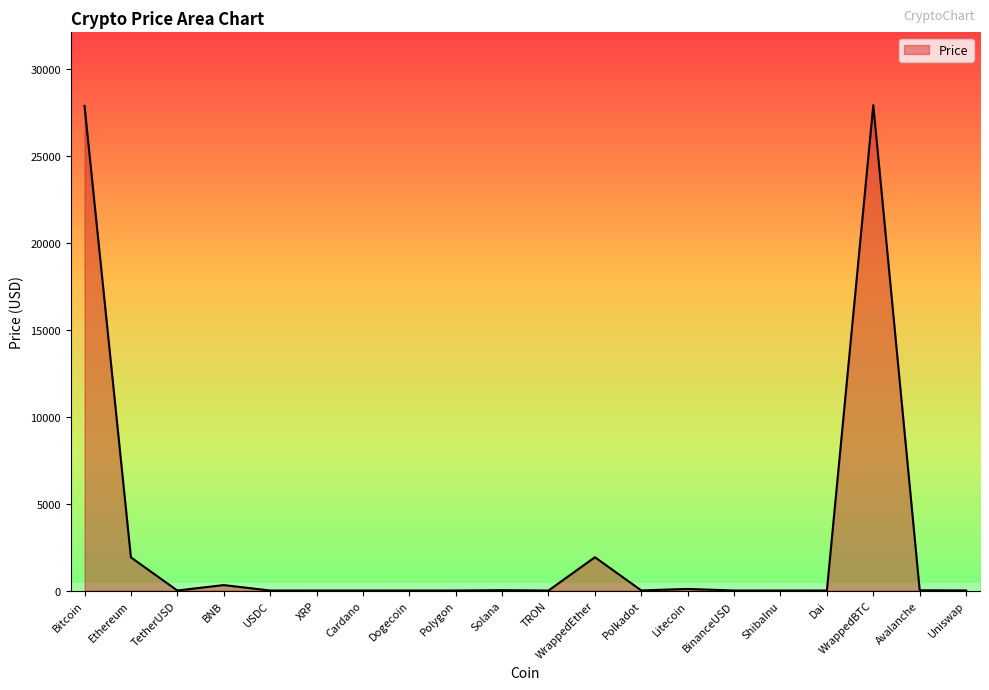

Which has a higher value, WrappedEther or Avalanche?

WrappedEther